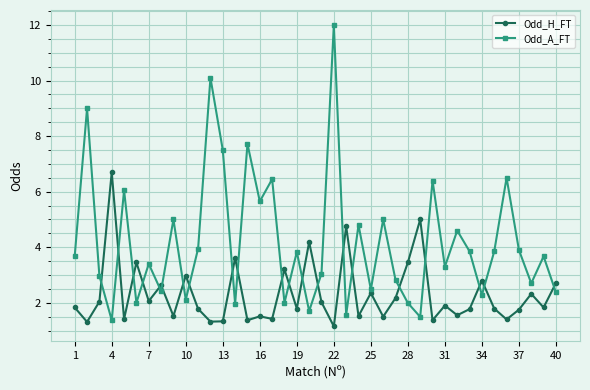

How many lines are shown in the chart?

2